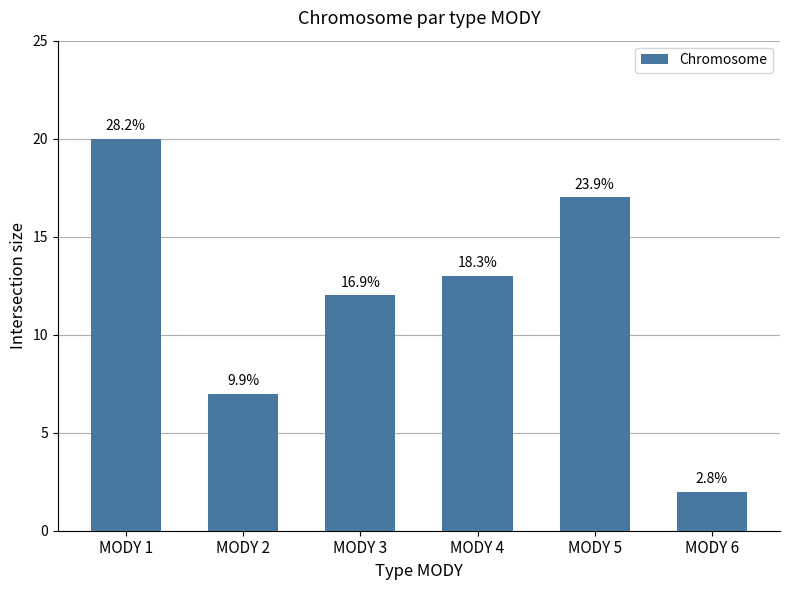

How many bars are there in total?

6